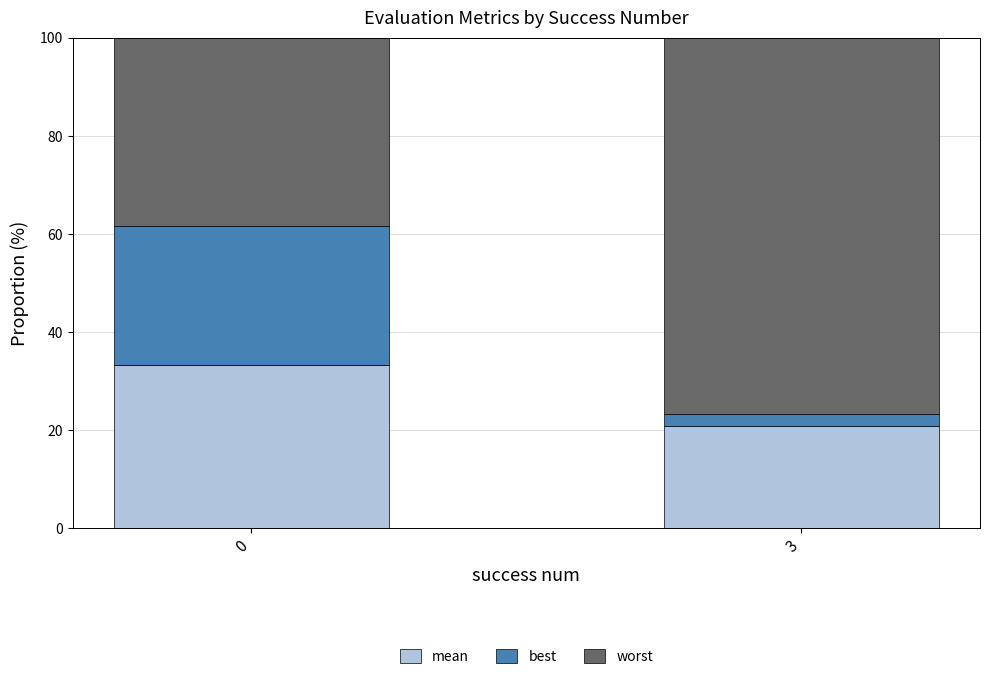

At which label is mean closest to 27?

3